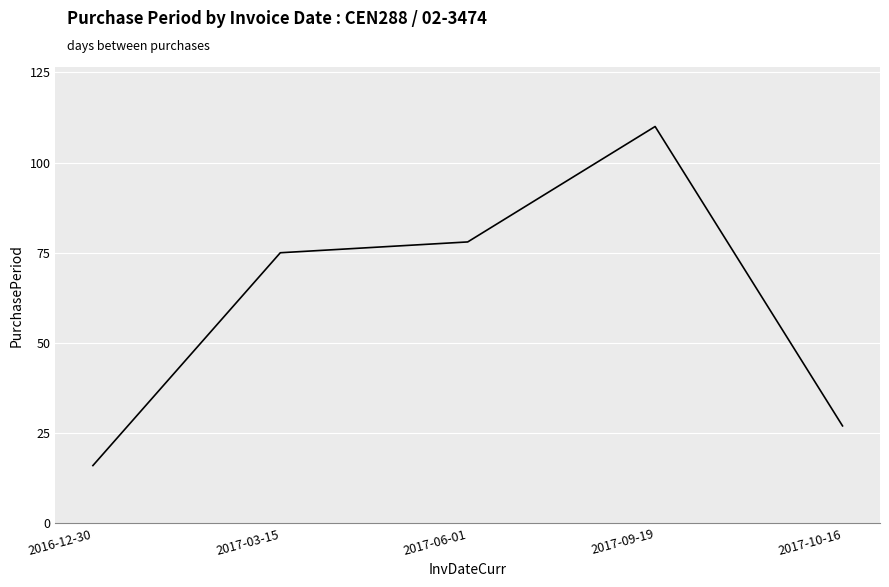

Does the chart display data point markers on the line(s)?

No